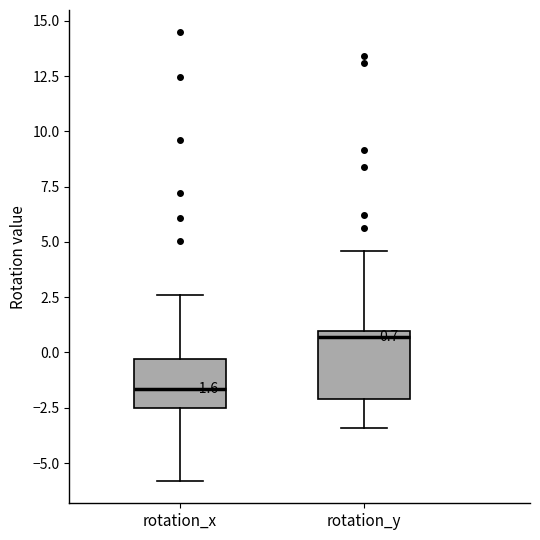

Which box is the tallest, from its lower edge to its upper edge?

rotation_y